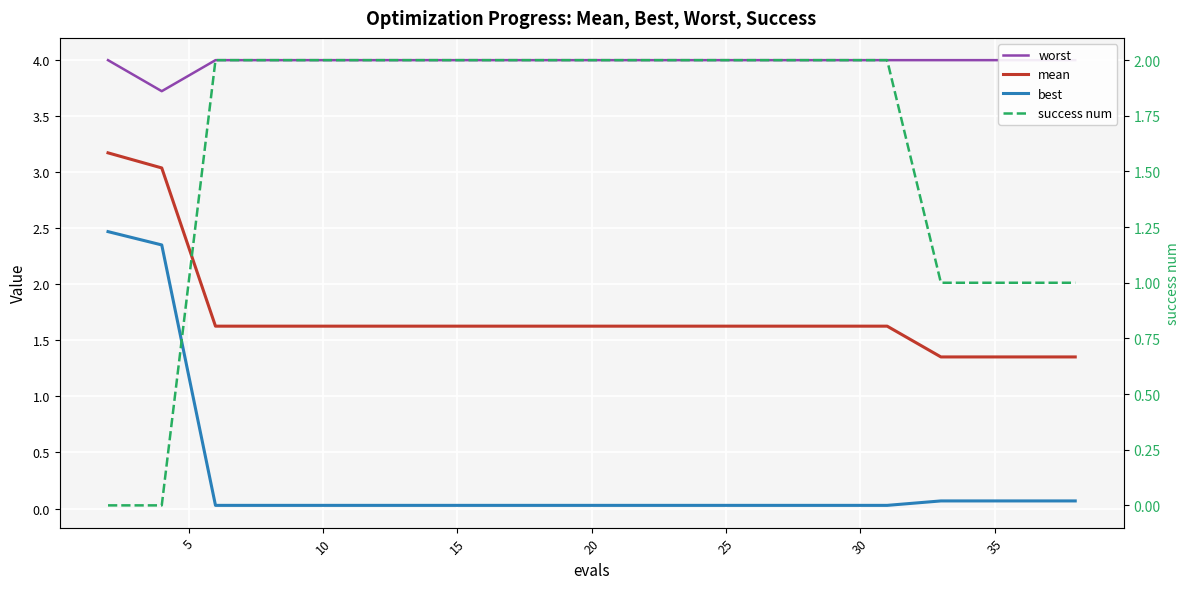

In worst, how many points are lower than both neighbors (excluding endpoints)?

1